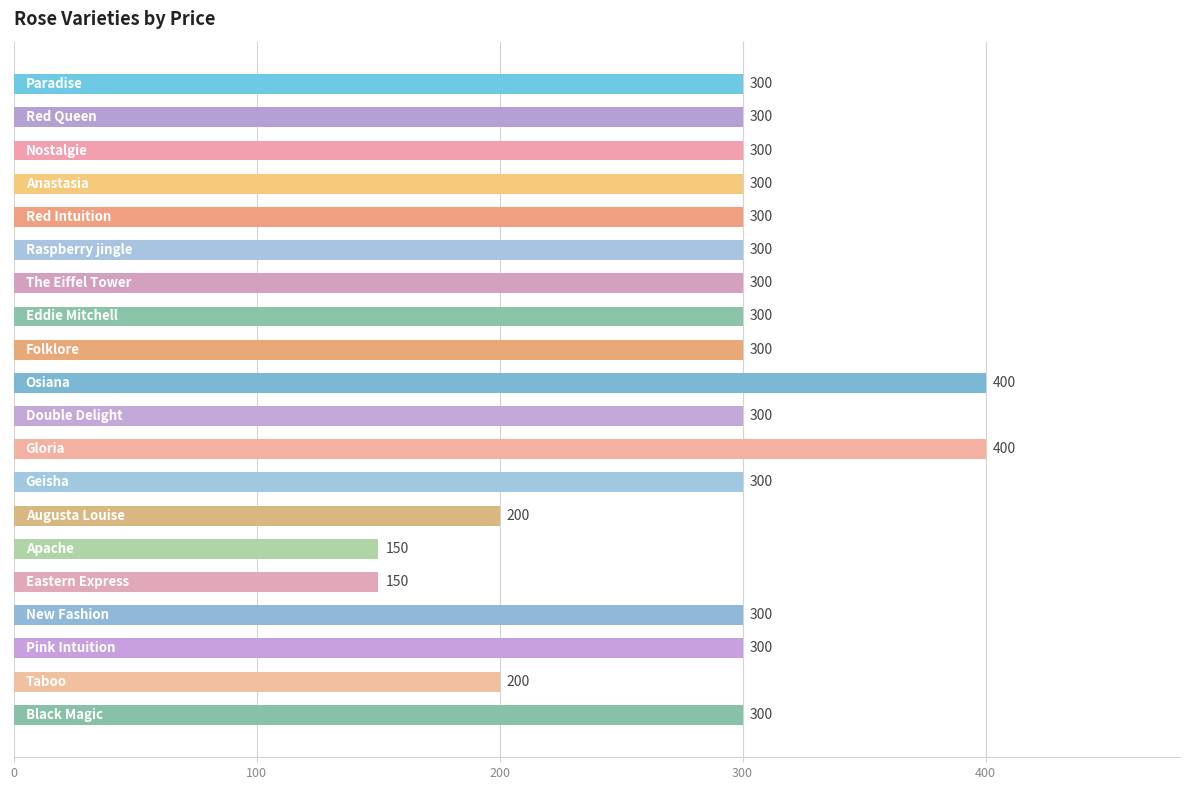

How many data points does each series have?

20